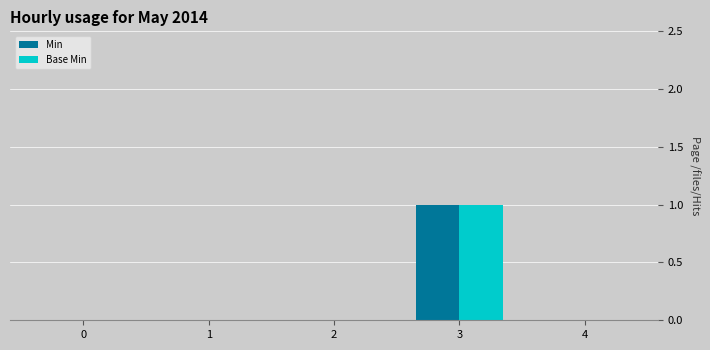

How many groups of bars are there?

5